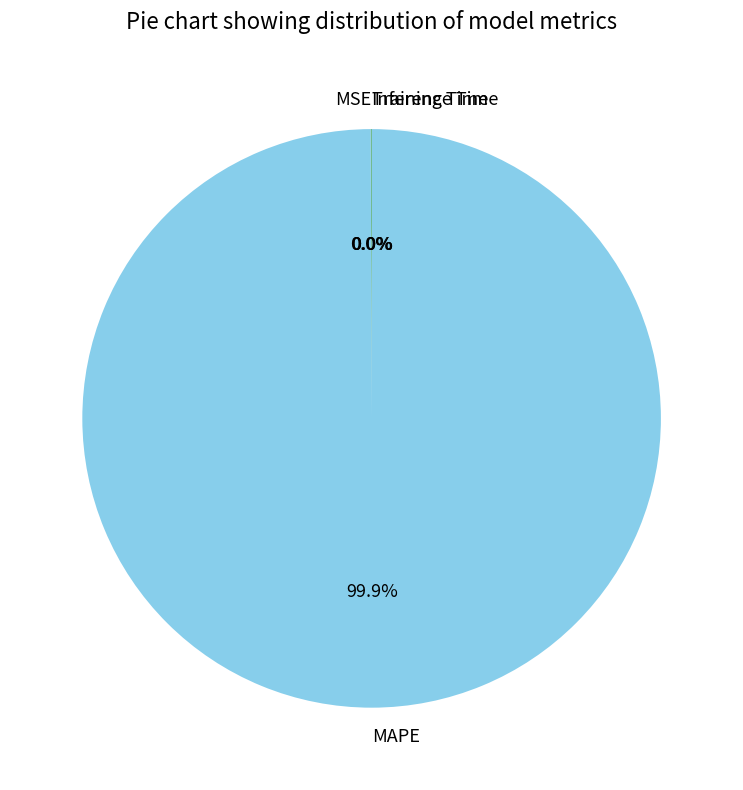

Does any single category account for the majority?

Yes